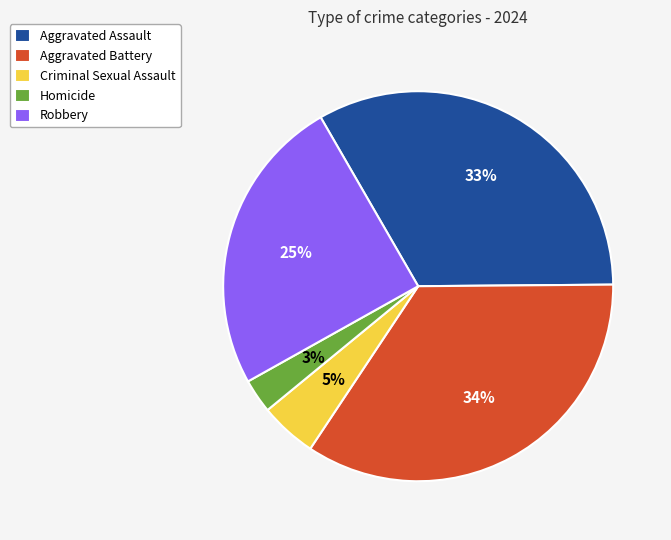

To the nearest percent, what is the combined percentage of Aggravated Assault and Robbery?

58%